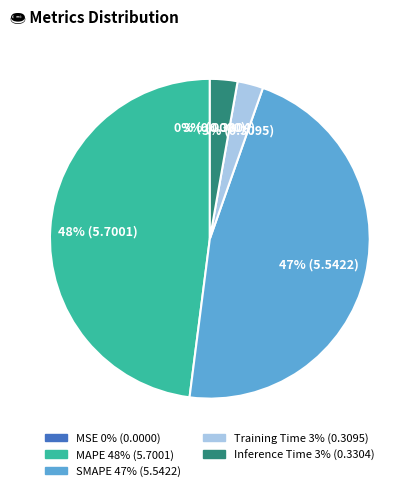

What percentage is the SMAPE slice, to the nearest percent?

47%